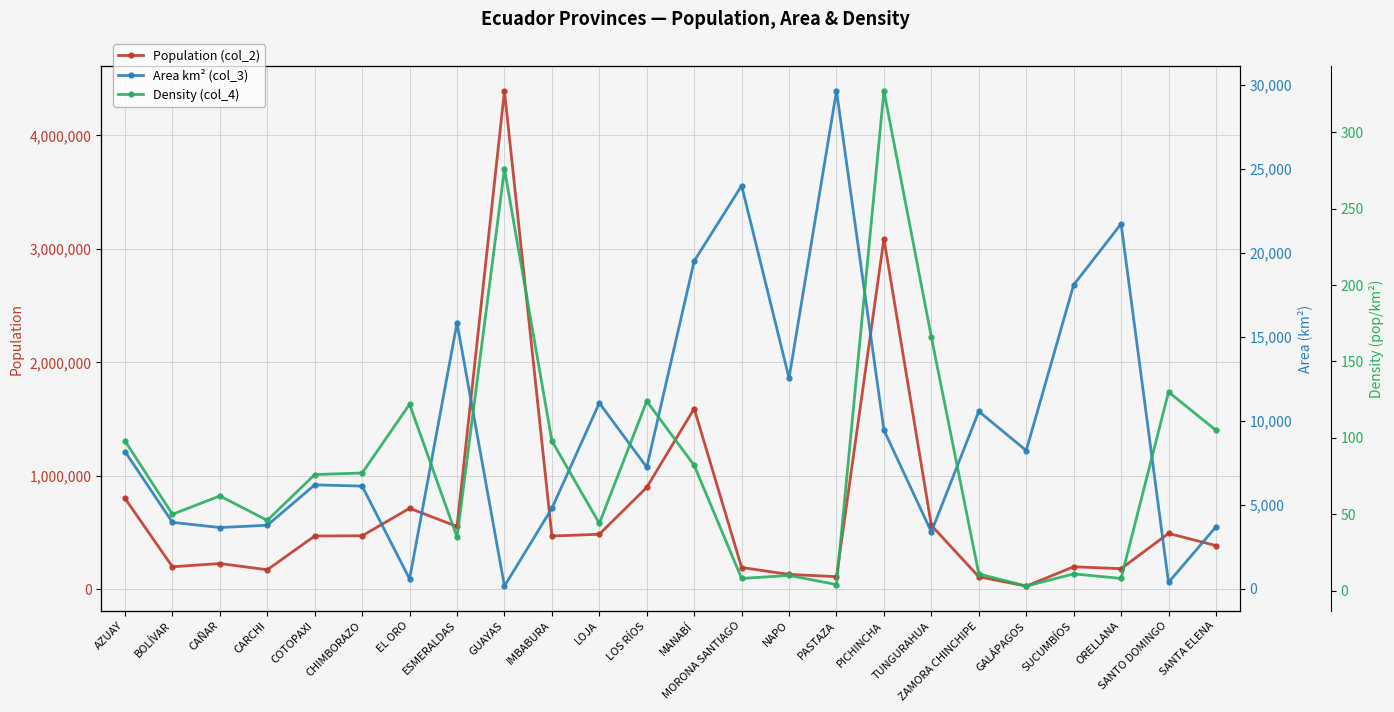

True or false: Area km² (col_3) has more than 2 interior local peaks.

True